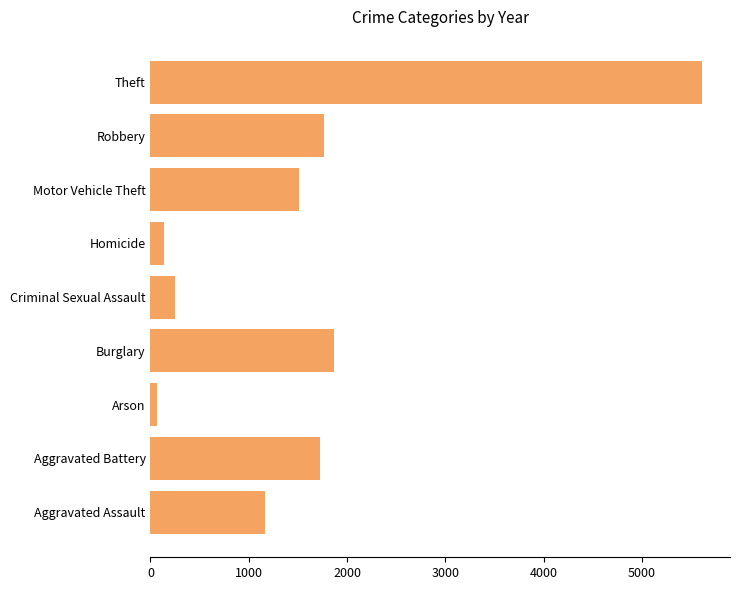

The chart shows a value of 2330 at Robbery. True or false?

False